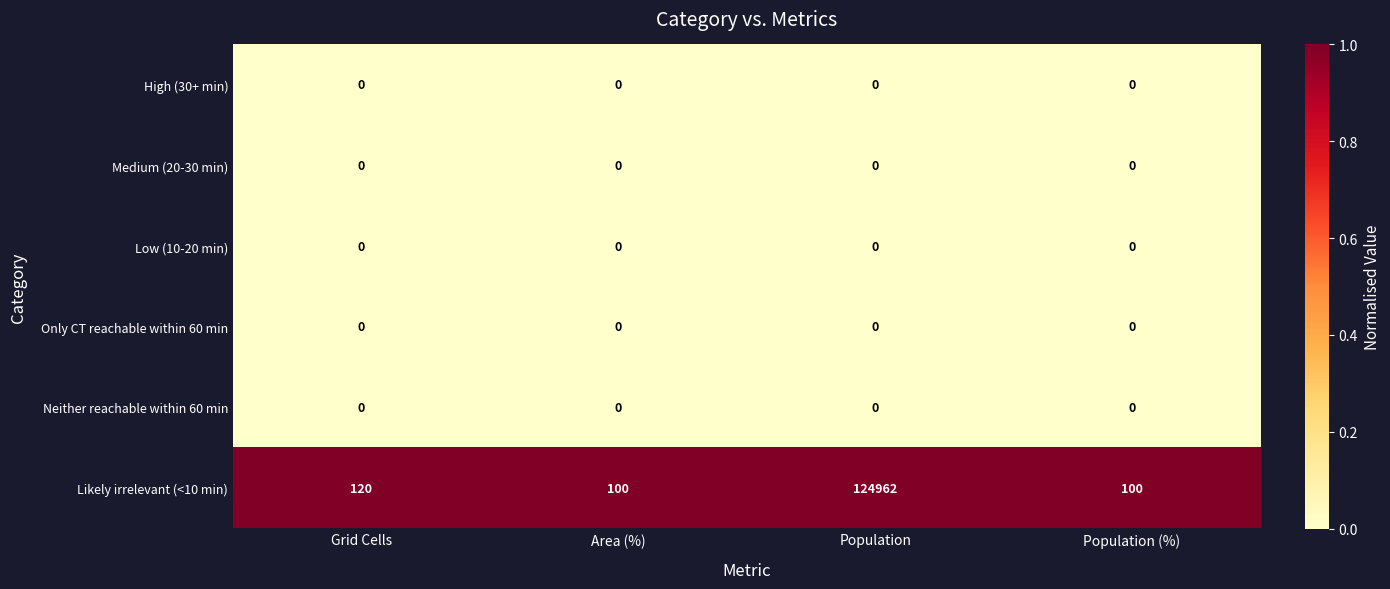

Which series has the largest total across all categories?

Likely irrelevant (<10 min)